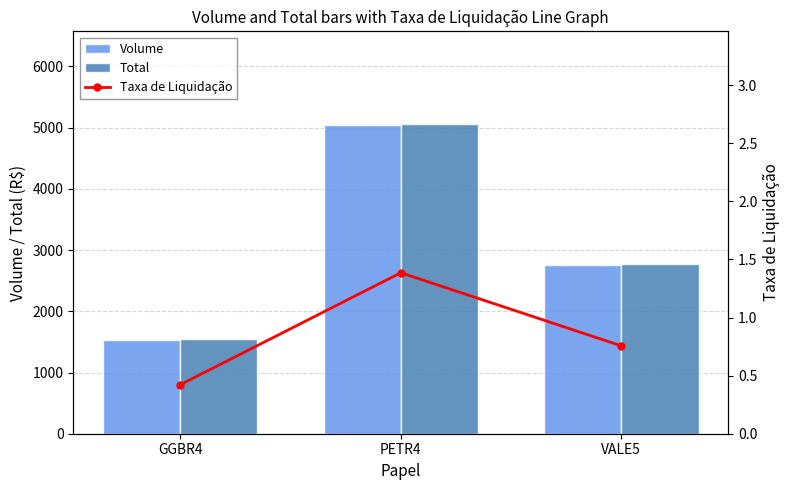

Reading left to right, what are all the values shown in this chart?

Volume: GGBR4=1534.0	PETR4=5038.0	VALE5=2750.0
Total: GGBR4=1551.3	PETR4=5056.5	VALE5=2767.7
Taxa de Liquidação: GGBR4=0.4	PETR4=1.4	VALE5=0.8